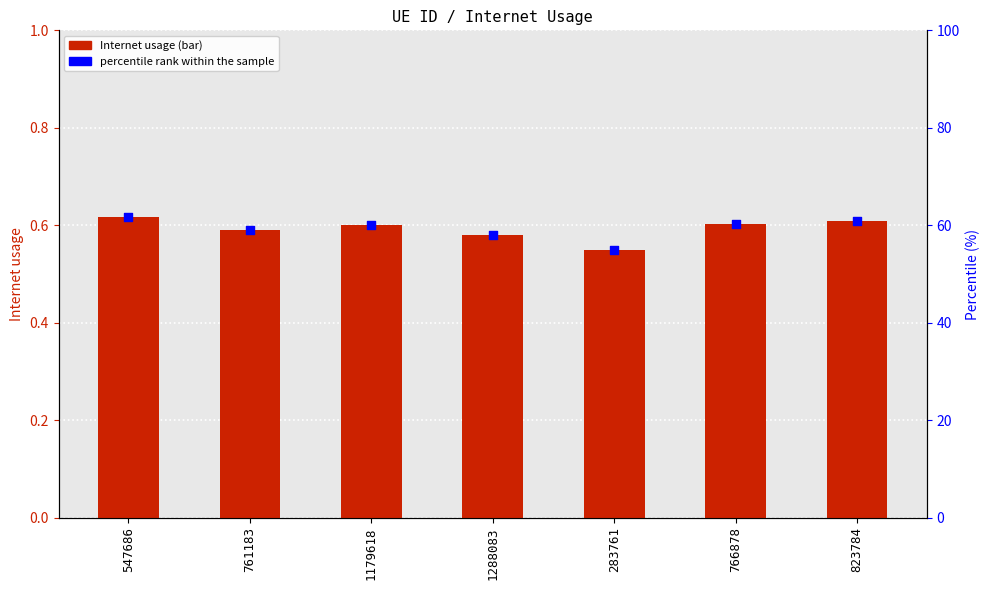

Which series has the largest total across all categories?

percentile rank within the sample